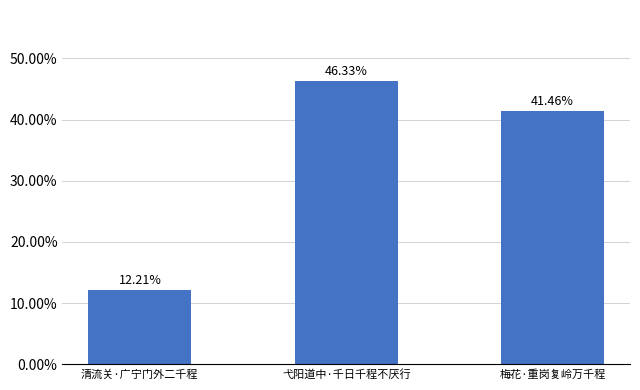

What is the sum of all values?

100.0